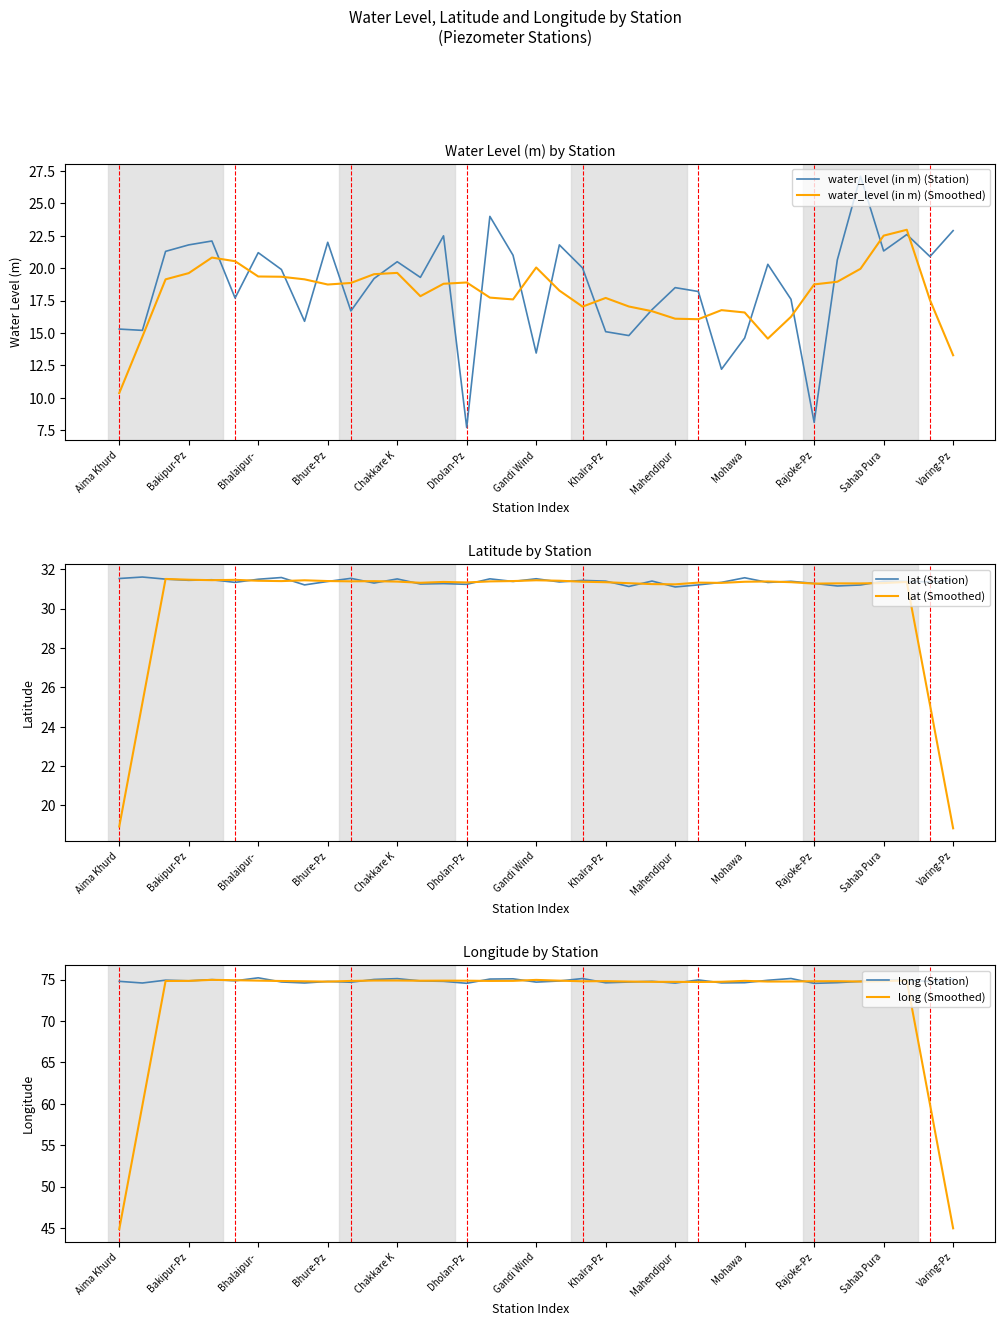

The long (Station) series shows 98.6 at Khalra-Pz. True or false?

False